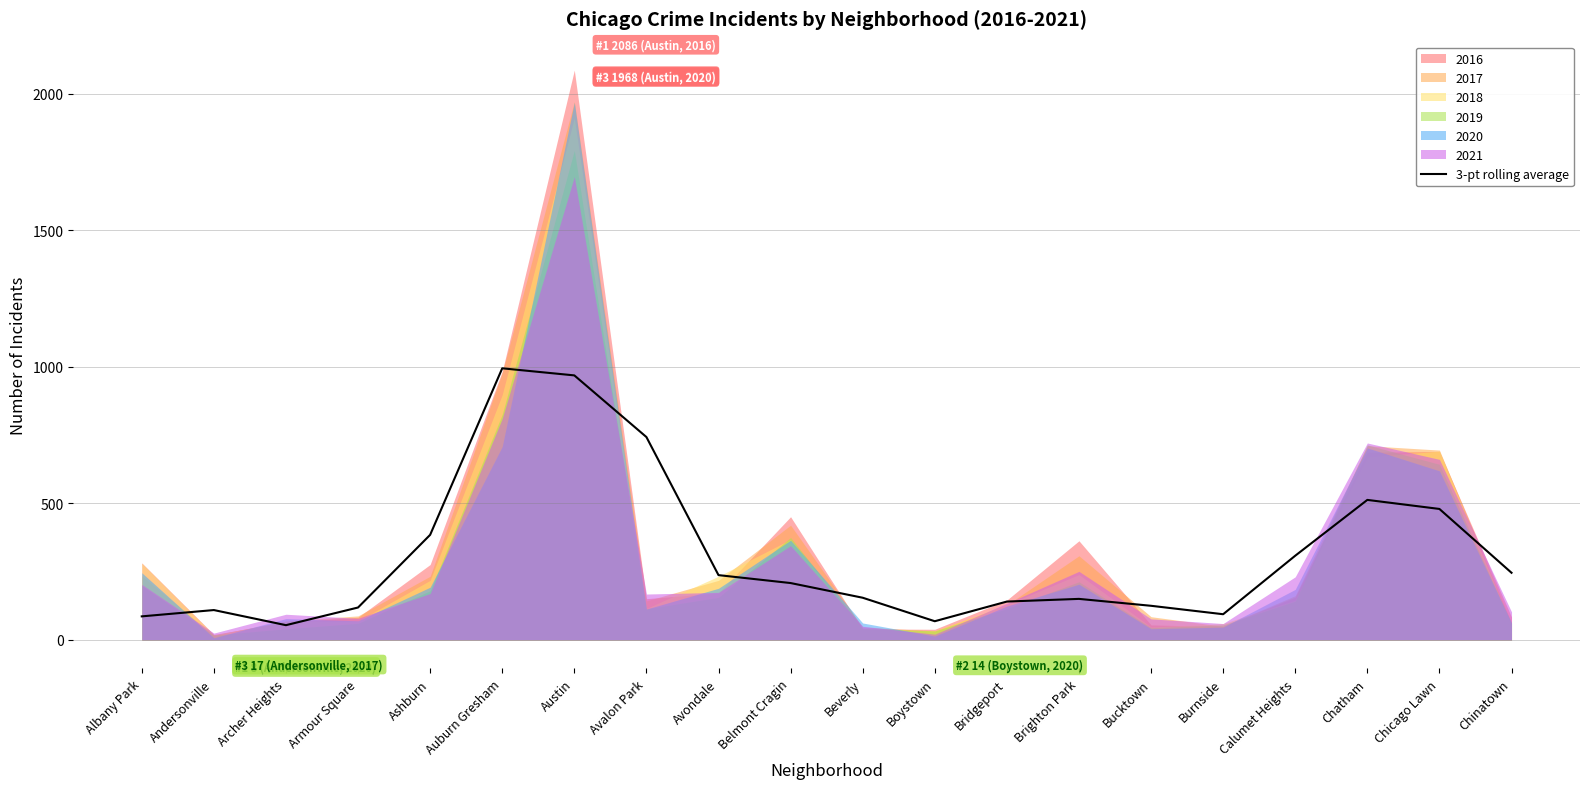

Is it true that 3-pt rolling average equals 118.7 at Armour Square?

True